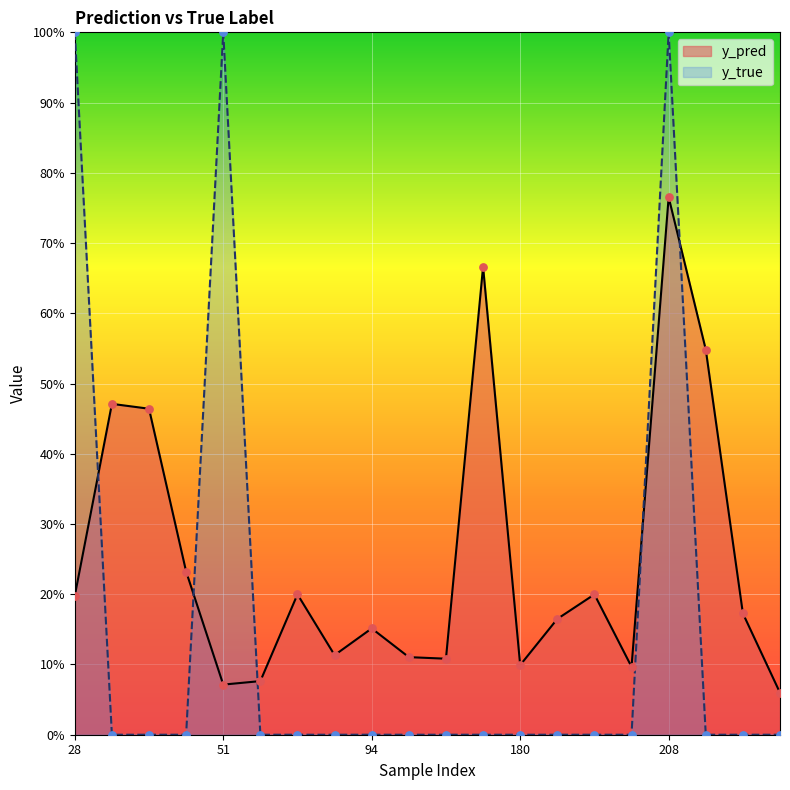

Which series contains the highest Y value?

y_true